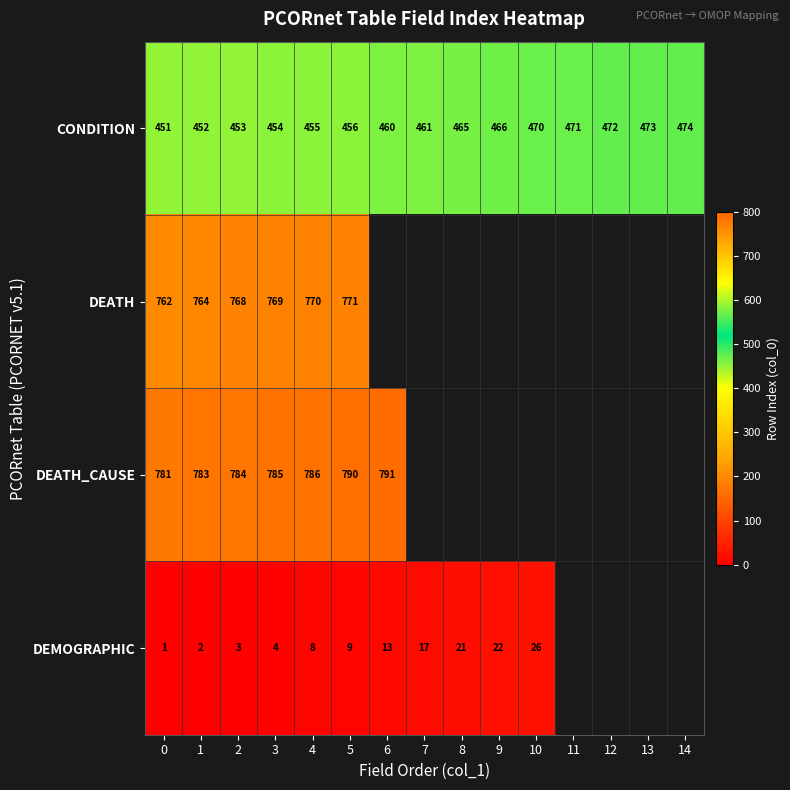

What is the spread (max minus min) of values at 1?

781.0